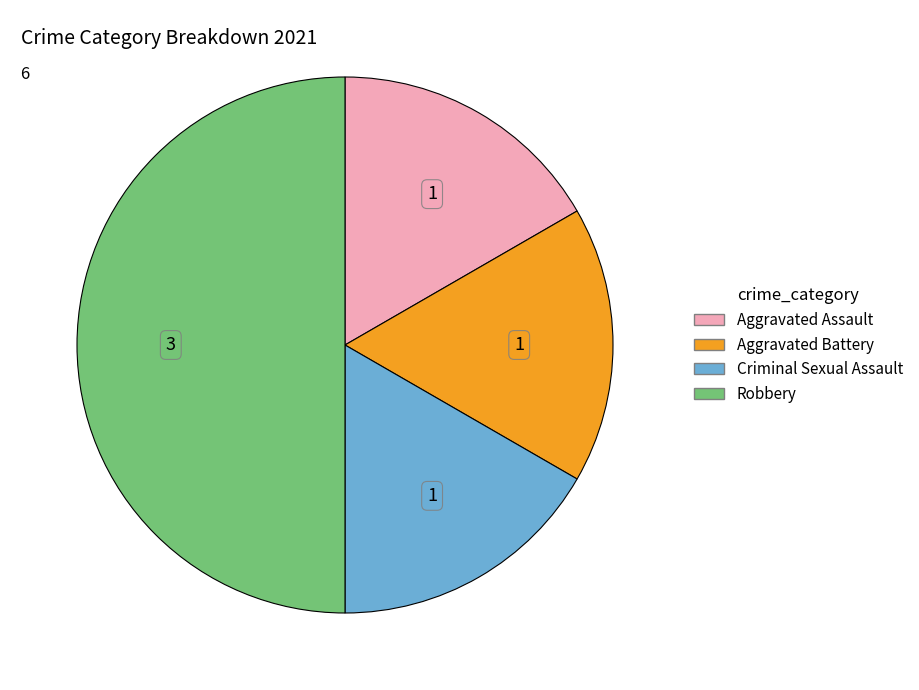

Count the number of slices in the pie.

4